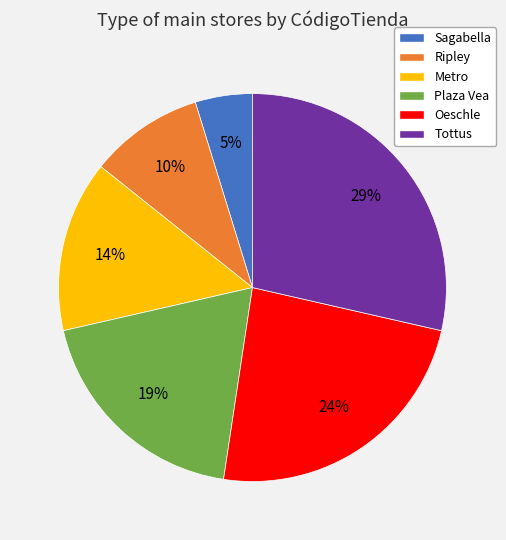

The Tottus slice represents 42% of the pie. True or false?

False